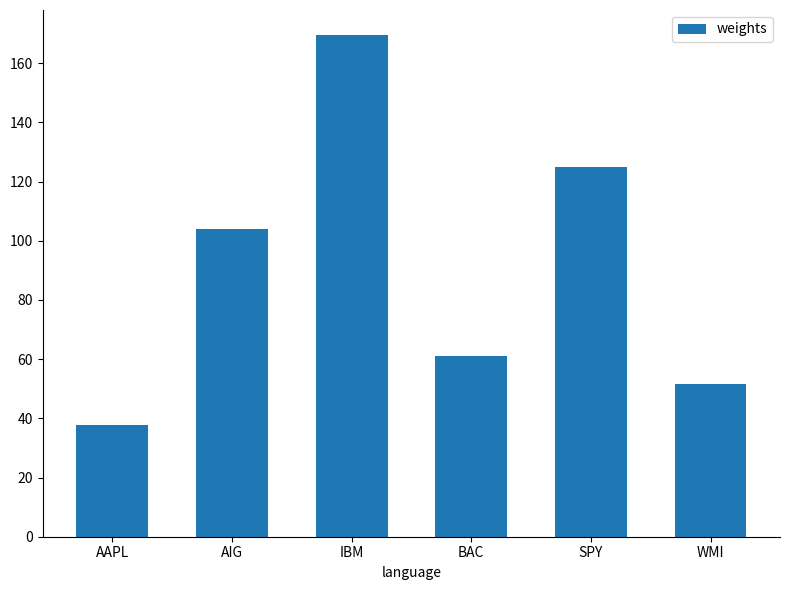

What is the label of the 1st bar from the left?

AAPL